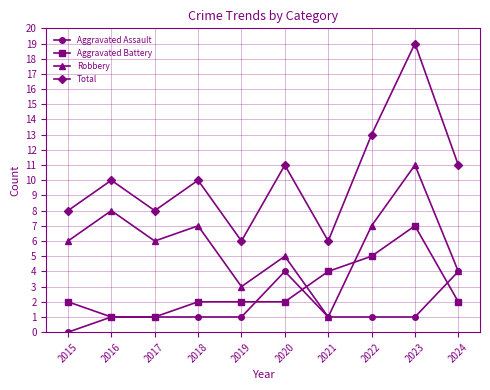

What is the difference between the second highest and second lowest values in the Robbery series?

5